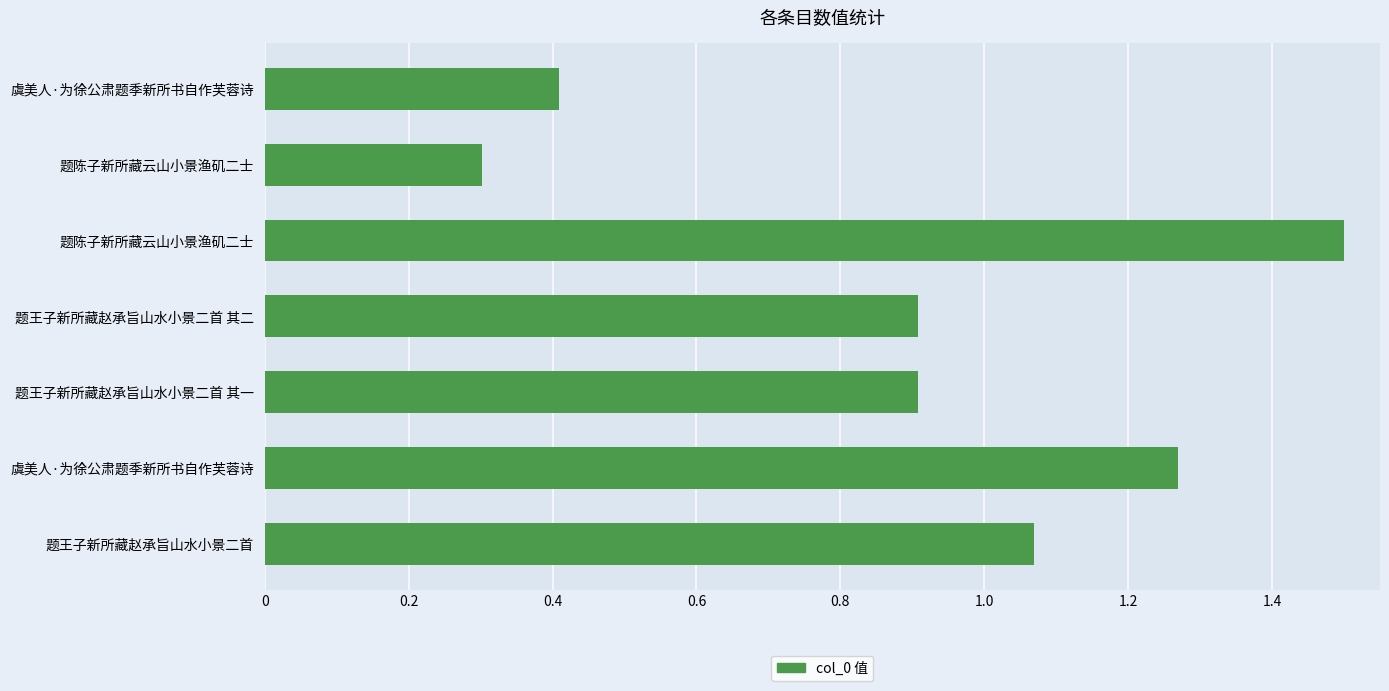

What is the maximum value shown in the chart?

1.5